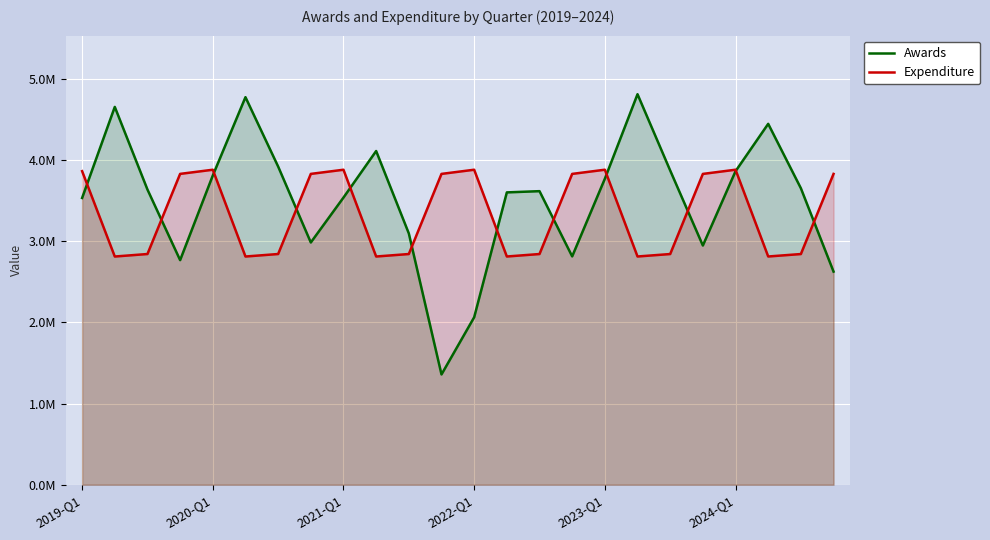

How many data points in Expenditure are less than 3831898?

12